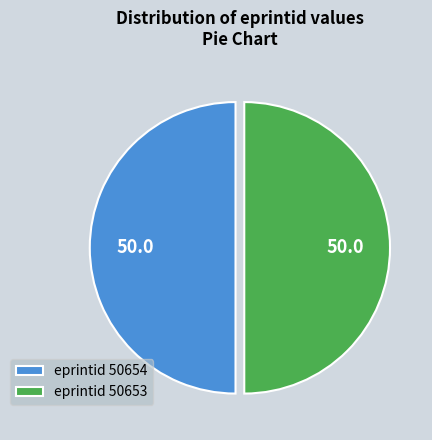

The eprintid 50654 slice represents 50% of the pie. True or false?

True